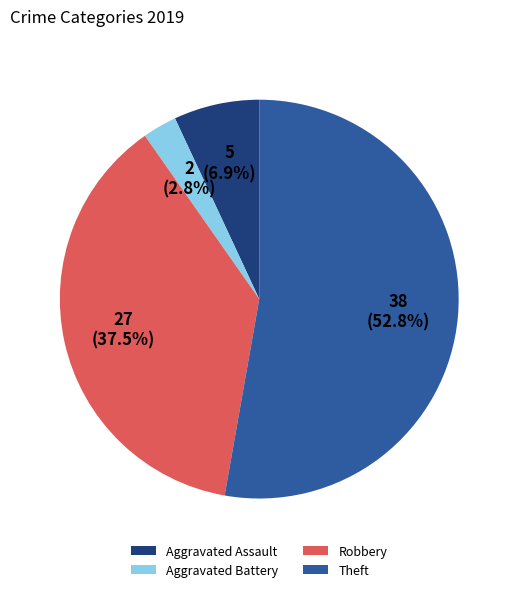

Which category accounts for the majority?

Theft